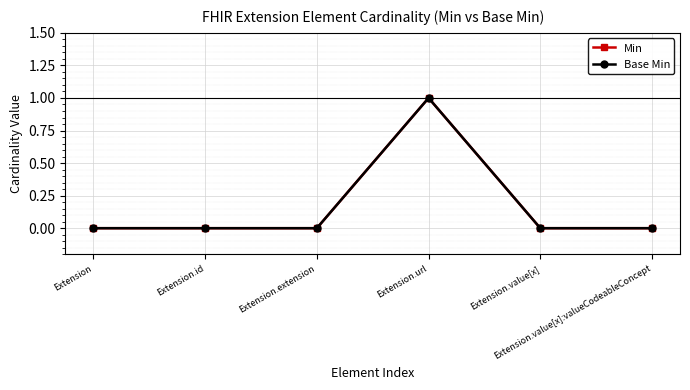

Rank the series at Extension.url from lowest to highest value.

Min, Base Min